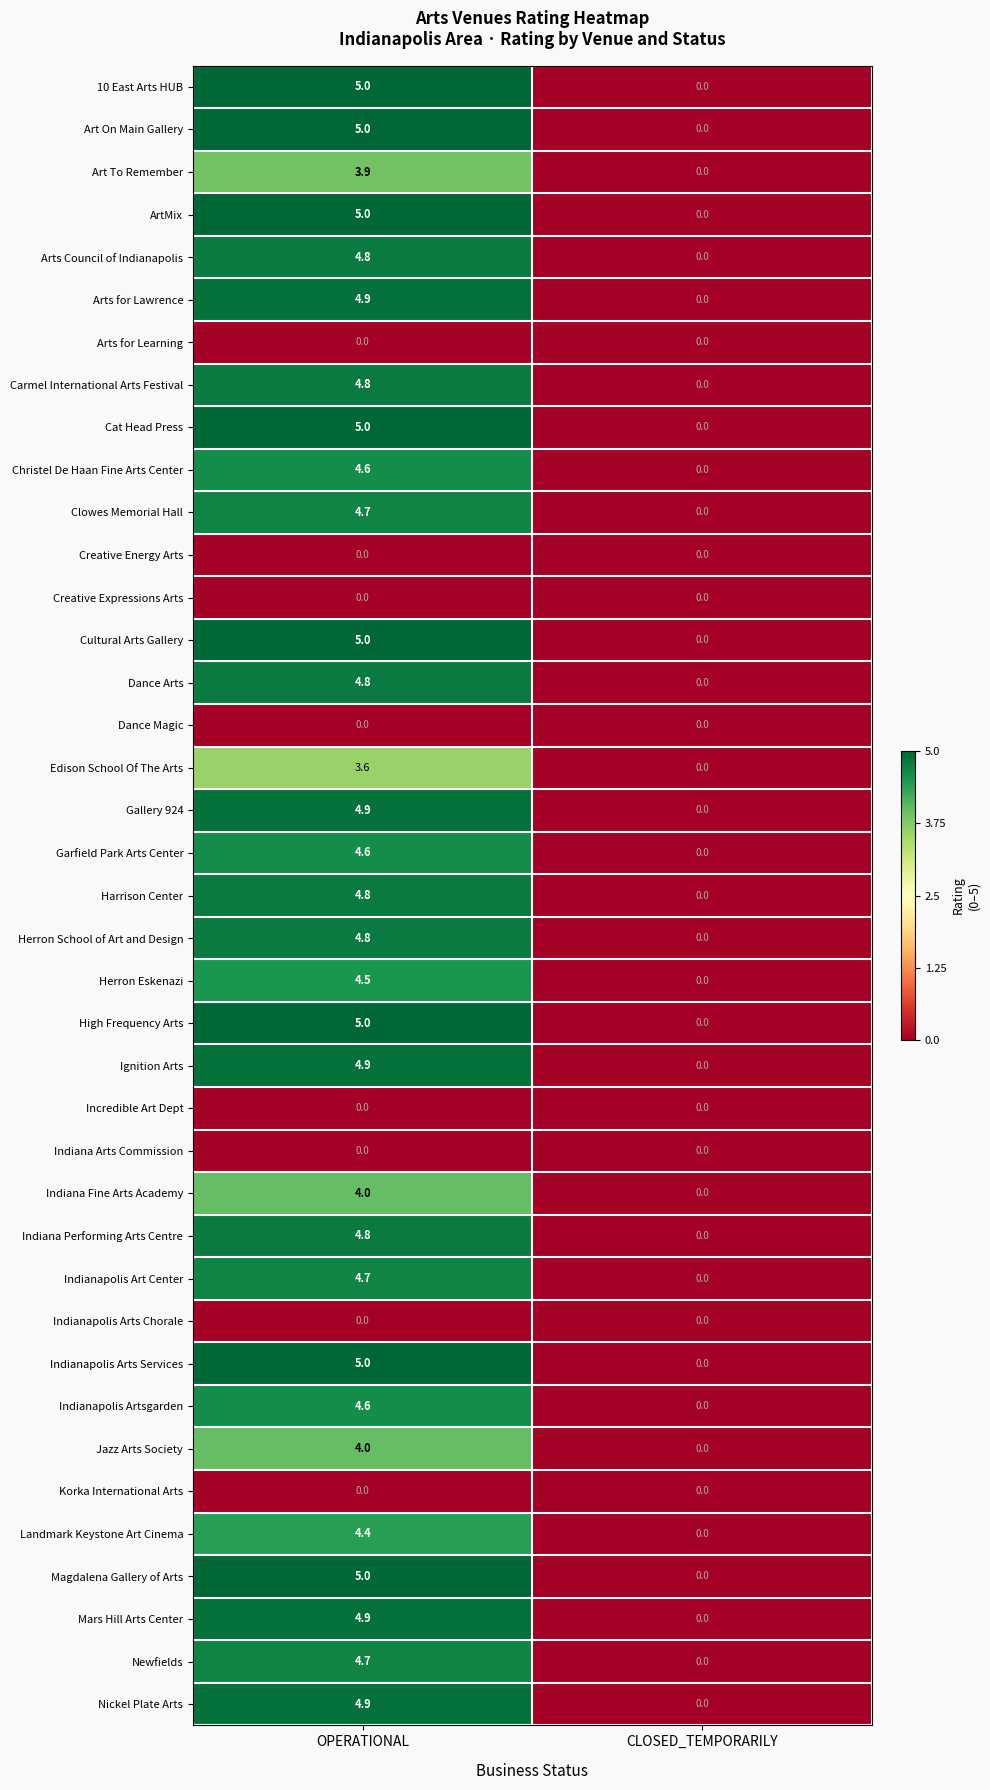

Which label corresponds to the largest value in the chart?

OPERATIONAL